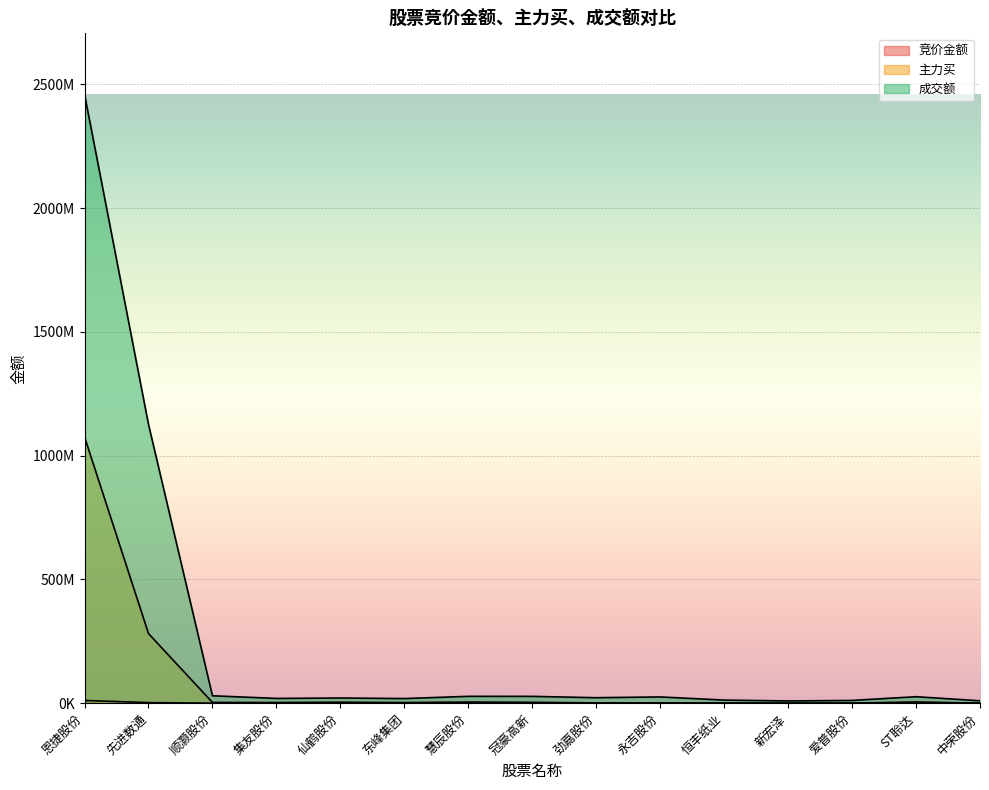

Reading left to right, transcribe all the data shown in this chart.

竞价金额: 恩捷股份=11121360	先进数通=2200870	顺灏股份=47508	集友股份=15066	仙鹤股份=53878	东峰集团=99696	慧辰股份=7848	冠豪高新=30276	劲嘉股份=81420	永吉股份=72865	恒丰纸业=24750	新宏泽=55872	爱普股份=9790	ST聆达=26809	中荣股份=0
主力买: 恩捷股份=1075389688	先进数通=281163674	顺灏股份=3001274	集友股份=2716293	仙鹤股份=3907379	东峰集团=2493028	慧辰股份=4539536	冠豪高新=3474610	劲嘉股份=1163316	永吉股份=1083724	恒丰纸业=348285	新宏泽=0	爱普股份=320226	ST聆达=5001260	中荣股份=0
成交额: 恩捷股份=2459678279	先进数通=1125987922	顺灏股份=29858118	集友股份=19156885	仙鹤股份=20858572	东峰集团=18566826	慧辰股份=27652403	冠豪高新=27466831	劲嘉股份=22056570	永吉股份=25228171	恒丰纸业=12459293	新宏泽=9019511	爱普股份=11039588	ST聆达=26102160	中荣股份=9614052